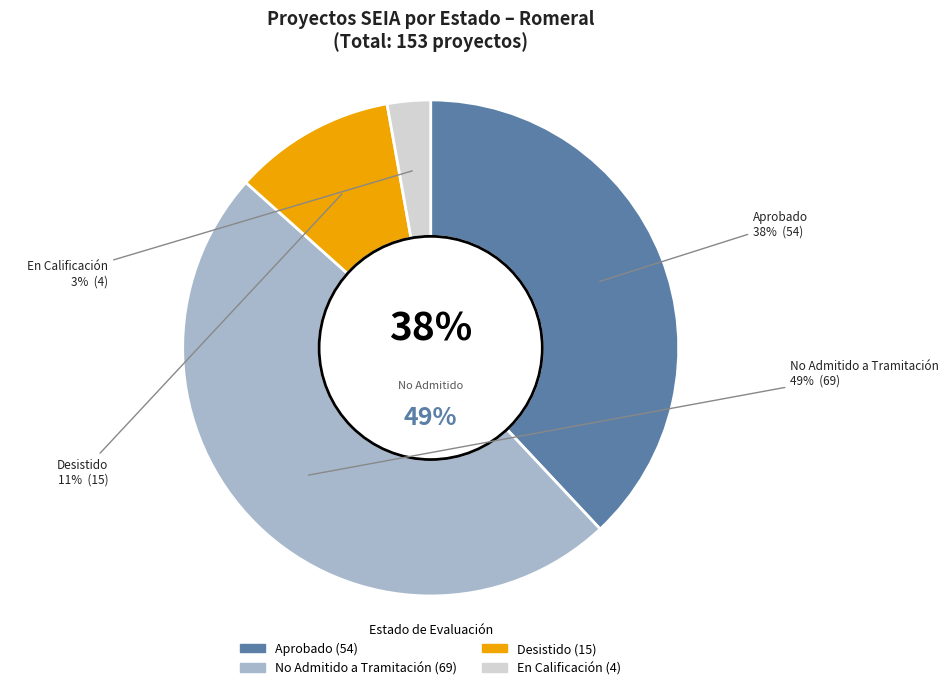

Count the number of slices in the pie.

2